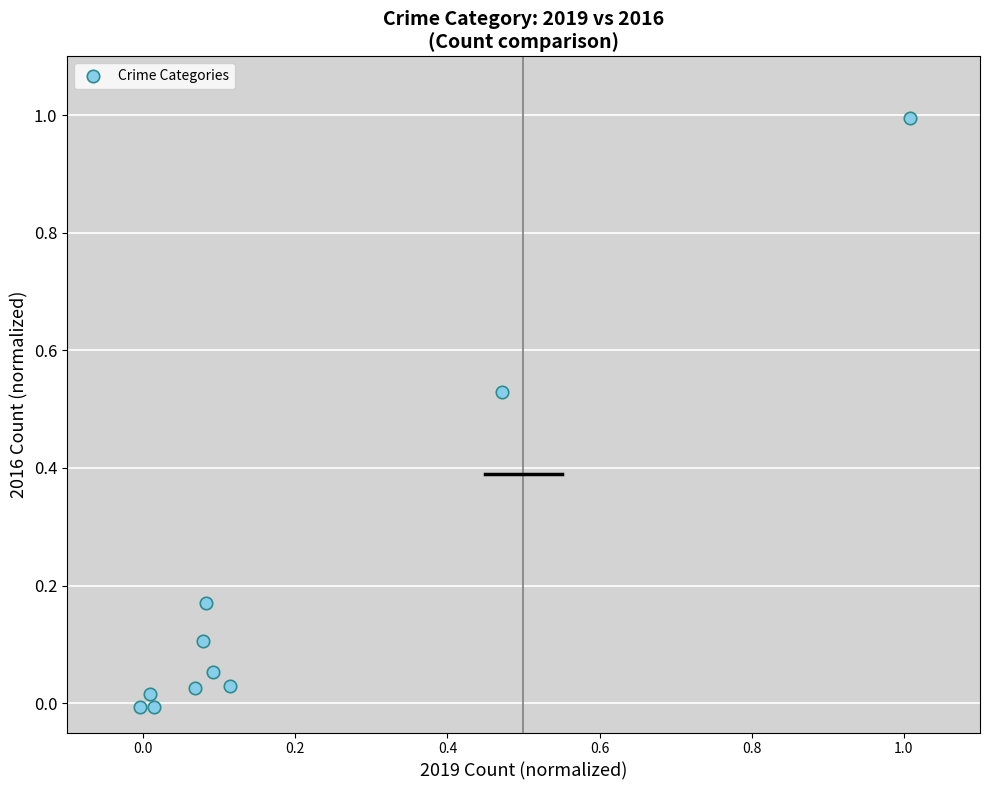

What is the range of X values (max minus min)?

1.0